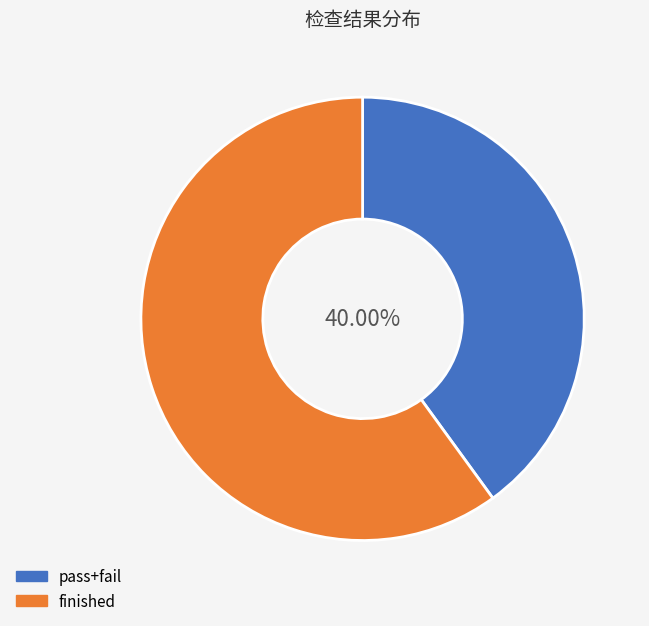

Is there any slice that represents more than half of the pie?

Yes